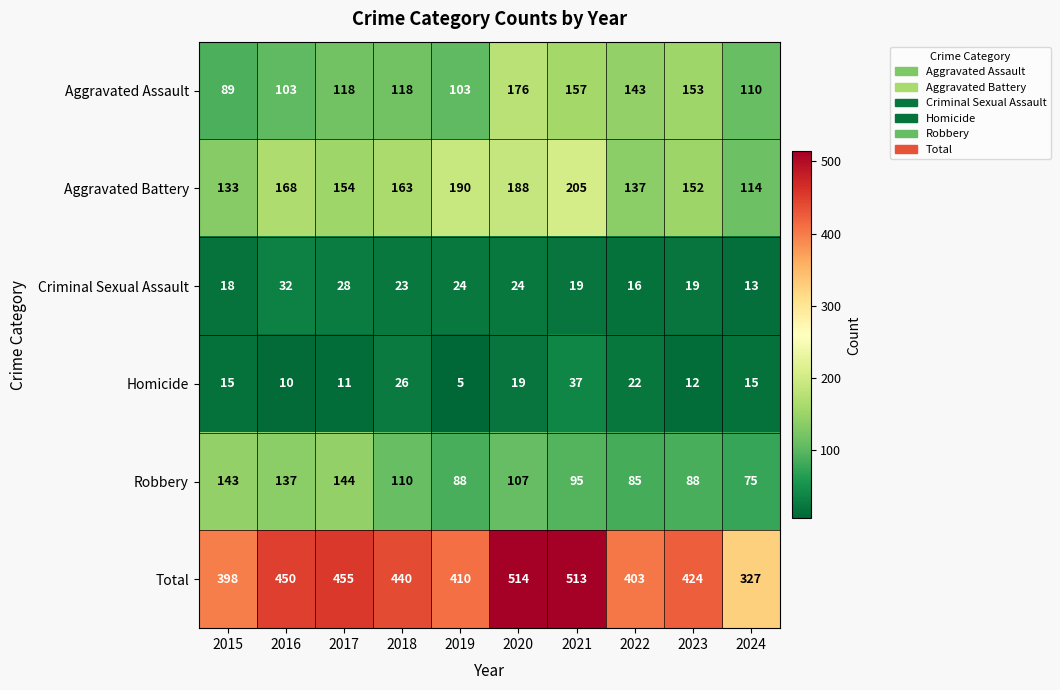

What is the sum of the Homicide values at 2020 and 2022?

41